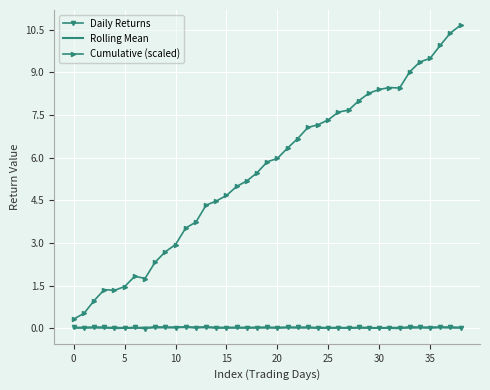

What is the highest value of the Cumulative (scaled) series?

10.7